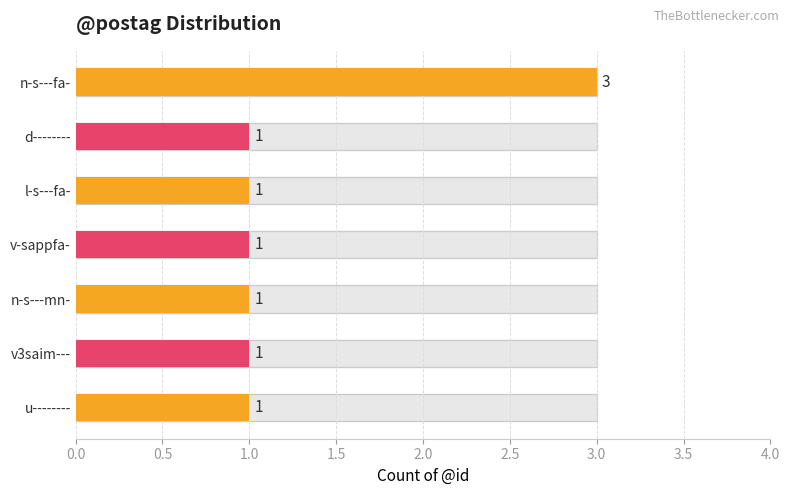

What is the average value?

1